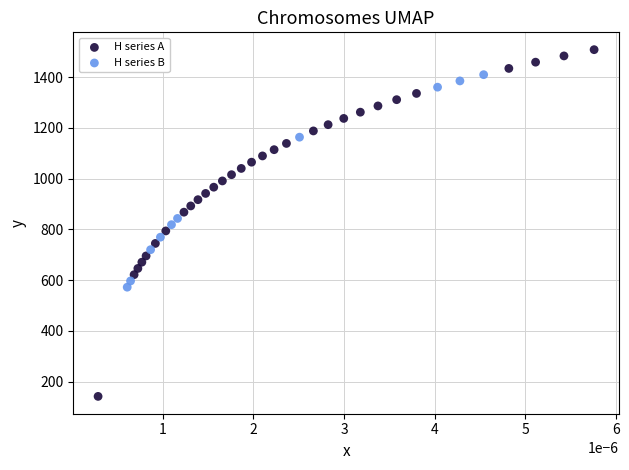

Which series contains the lowest Y value?

H series A